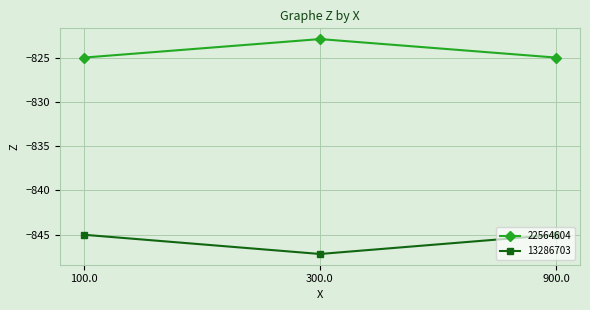

List the series in order of their overall mean, highest first.

22564604, 13286703